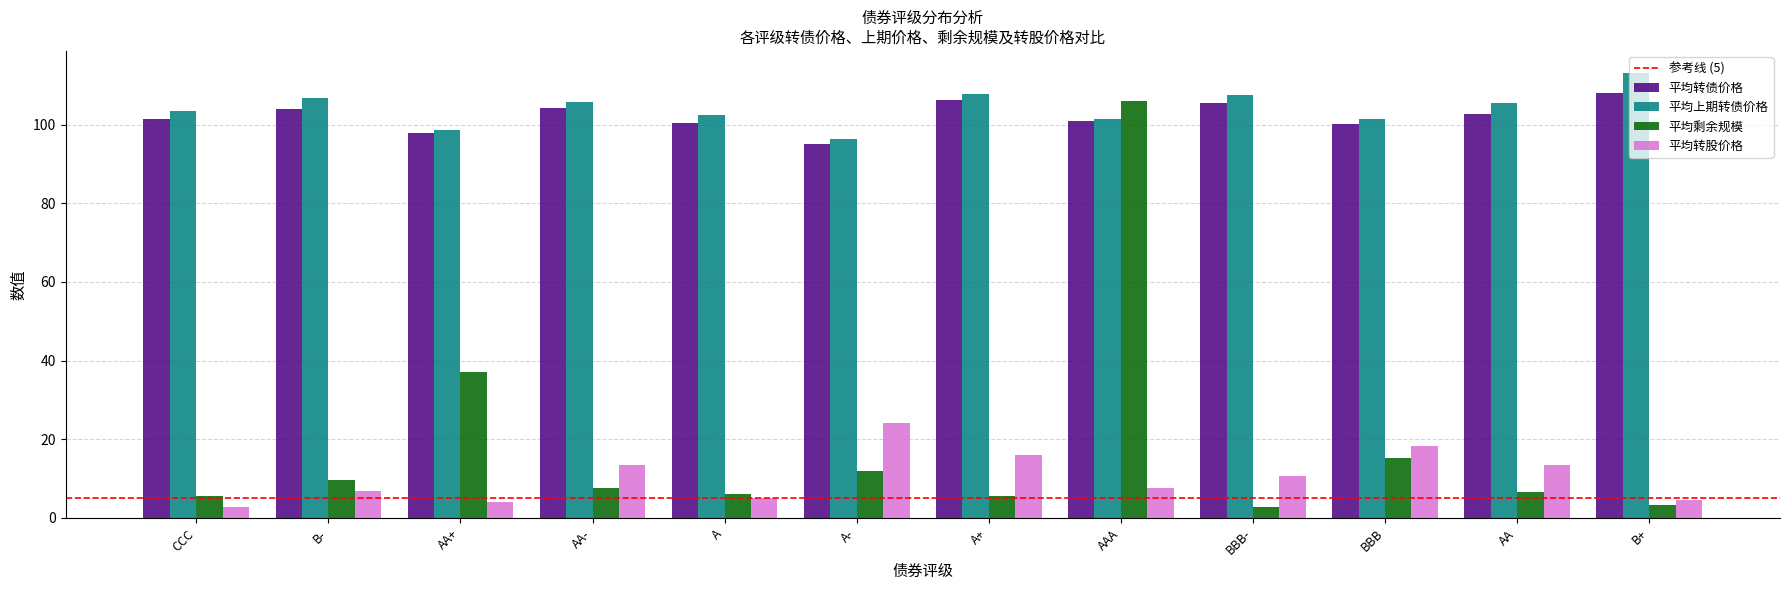

Which category has the highest value in the 平均上期转债价格 series?

B+